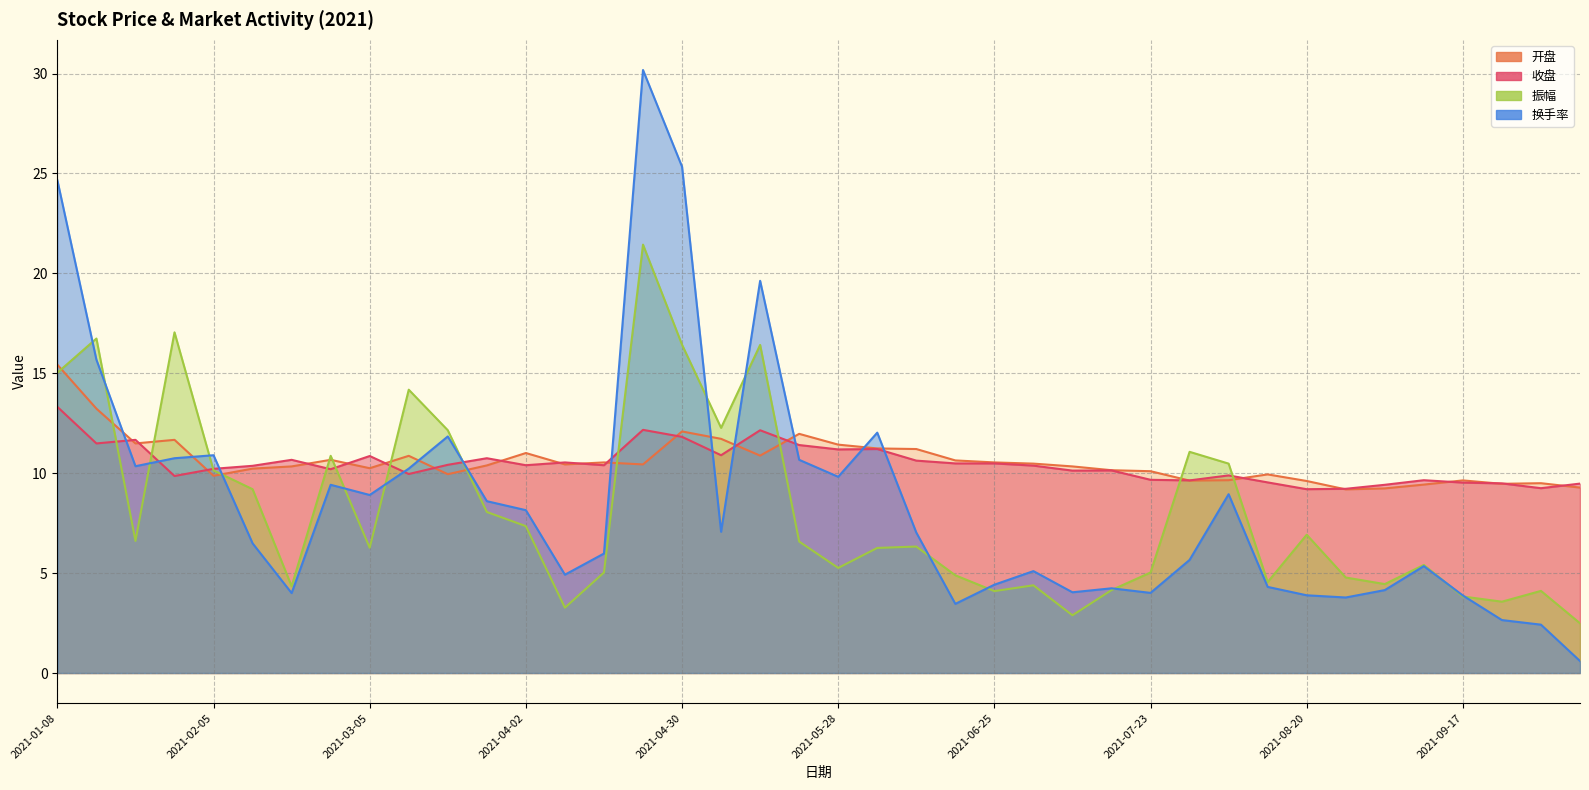

At which category is the sum across all series the highest?

2021-04-23